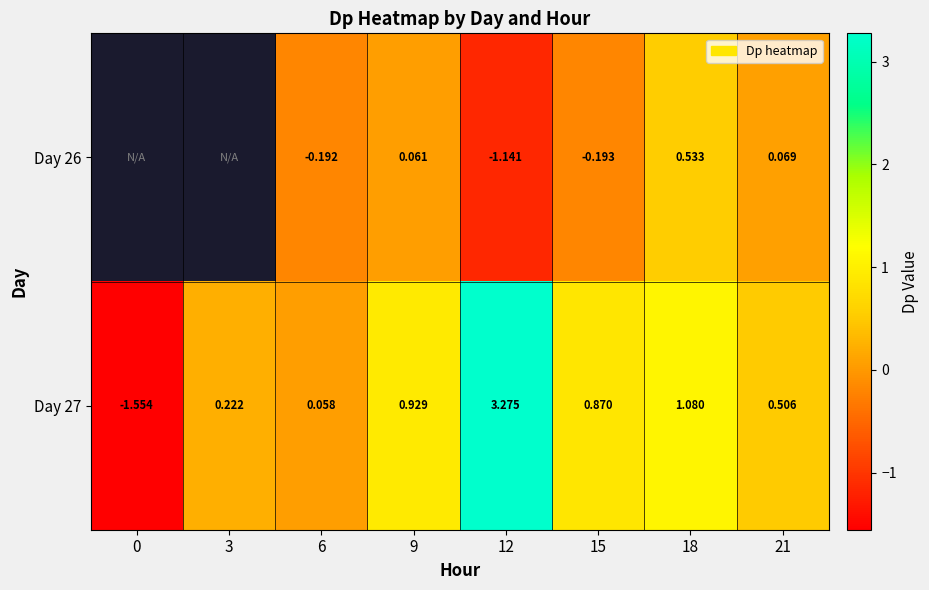

Which has a higher value, 9 or 21?

21